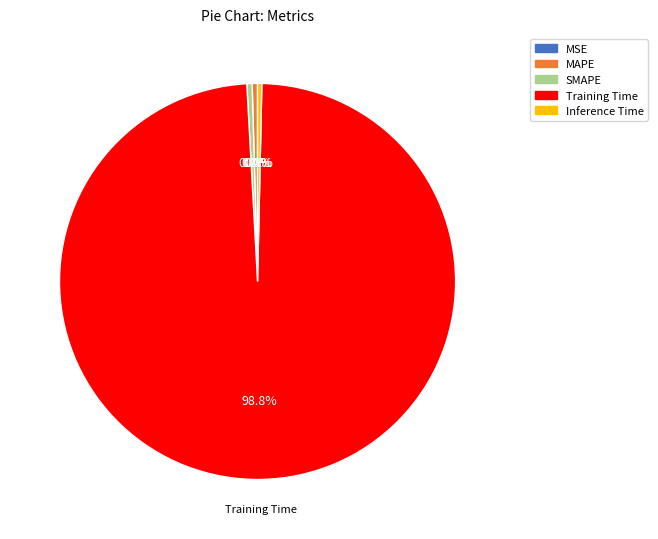

Combined, do SMAPE and Inference Time account for over 50%?

No